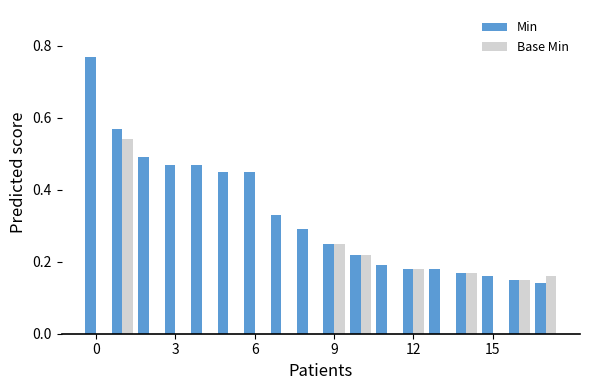

What is the sum of all Min values?

5.9